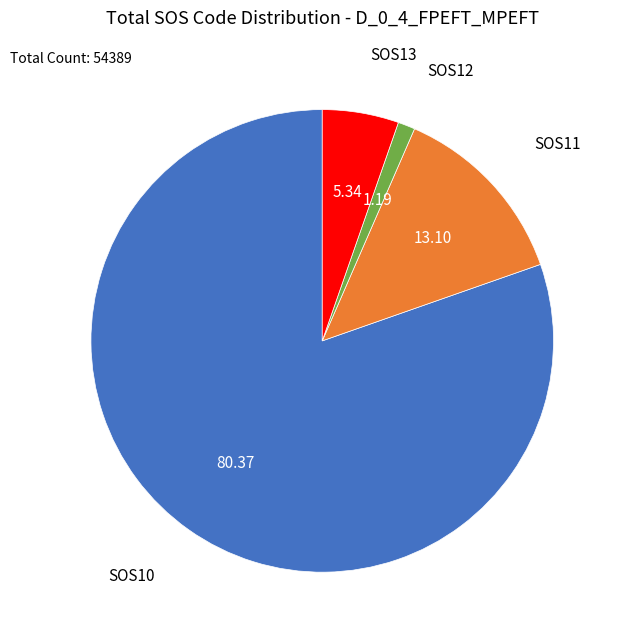

Which has a higher value, SOS13 or SOS12?

SOS13